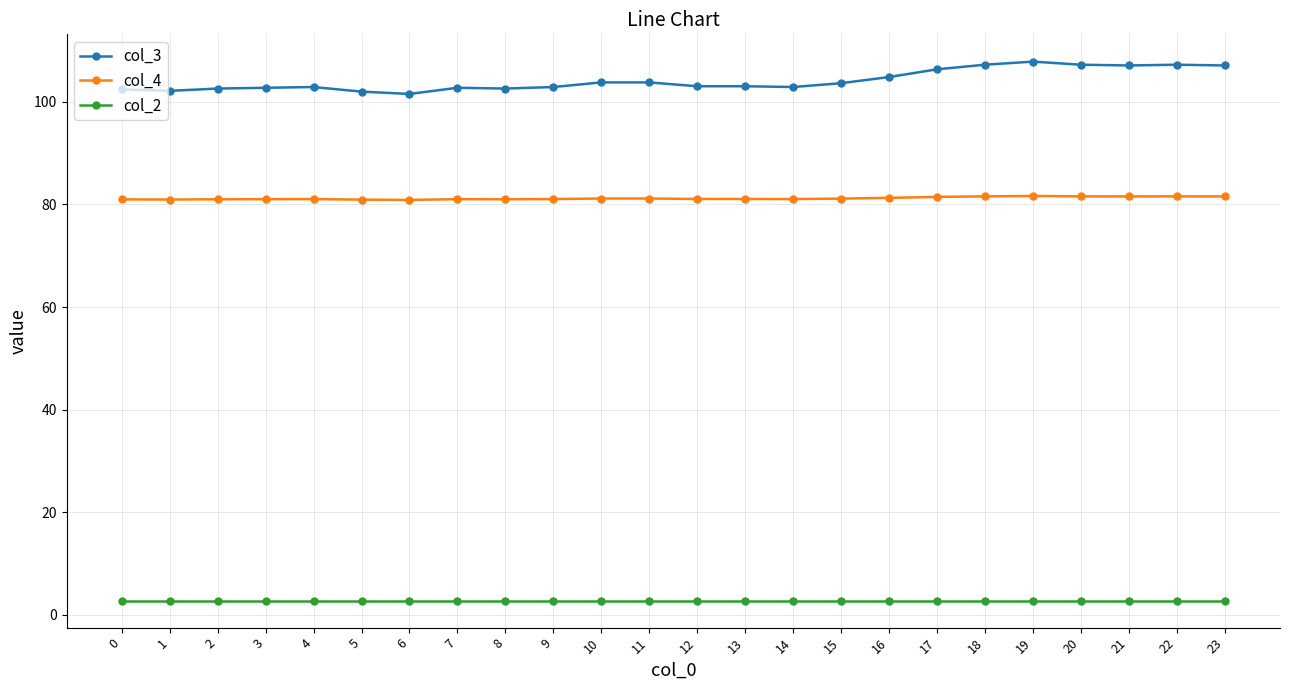

Does the chart have visible grid lines?

Yes